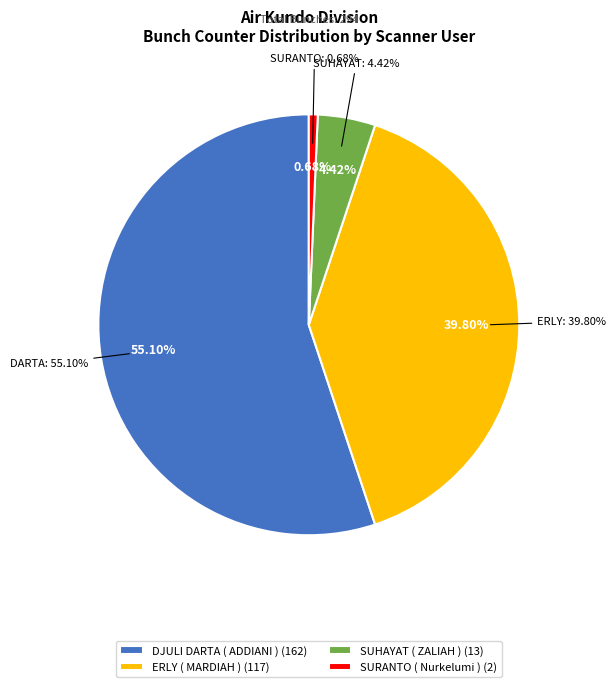

To the nearest percent, what portion does SUHAYAT ( ZALIAH ) represent?

4%